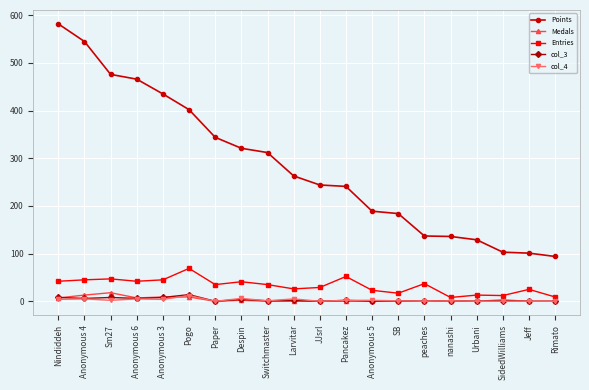

At how many categories does at least one series exceed 146?

14